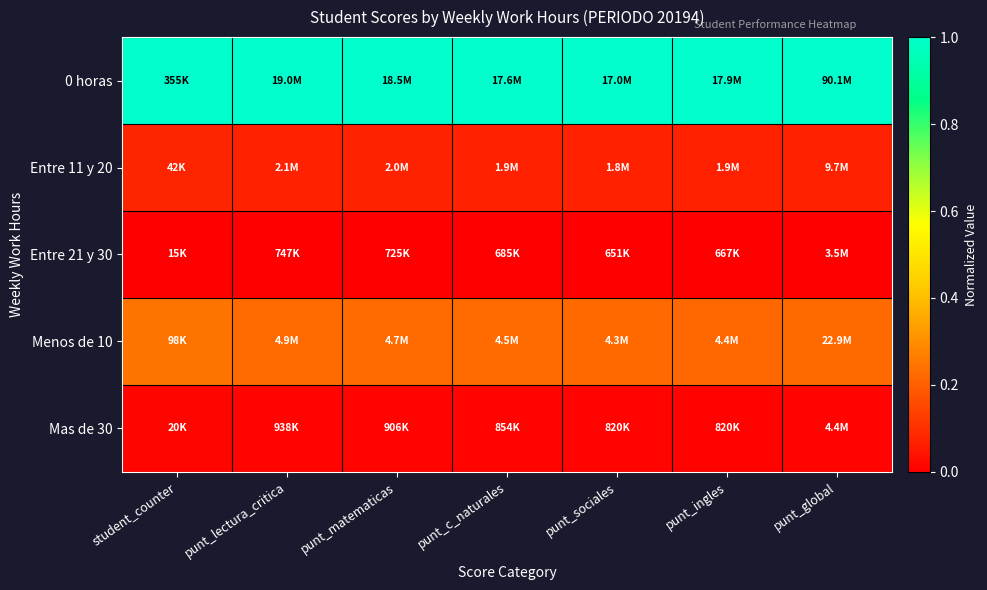

List the series in order of their peak value, lowest first.

Entre 21 y 30, Mas de 30, Entre 11 y 20, Menos de 10, 0 horas